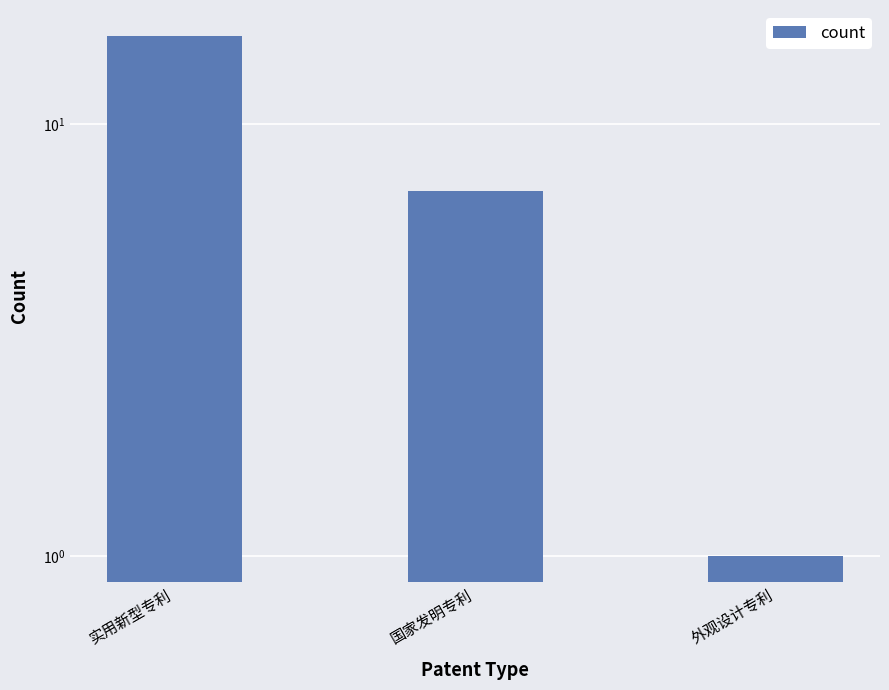

Reading left to right, extract all data points from this chart.

实用新型专利=16	国家发明专利=7	外观设计专利=1